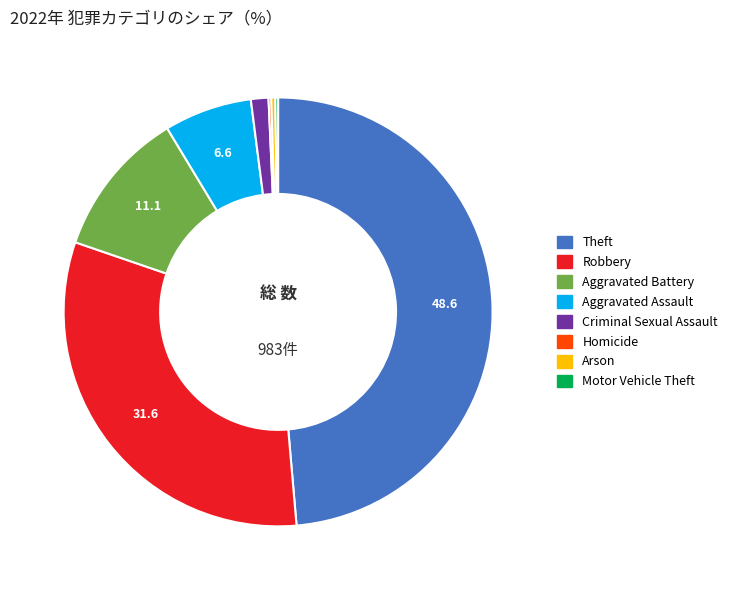

Do Arson and Robbery together represent more than half of the pie?

No